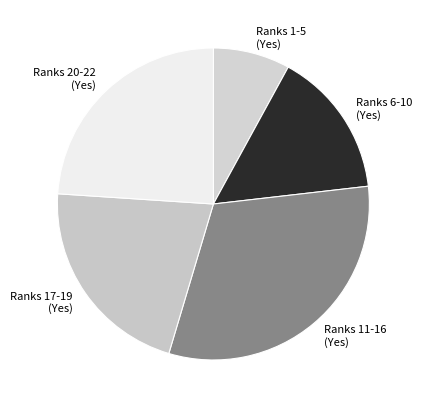

Which category has the smallest portion of the pie?

Ranks 1-5 (Yes)